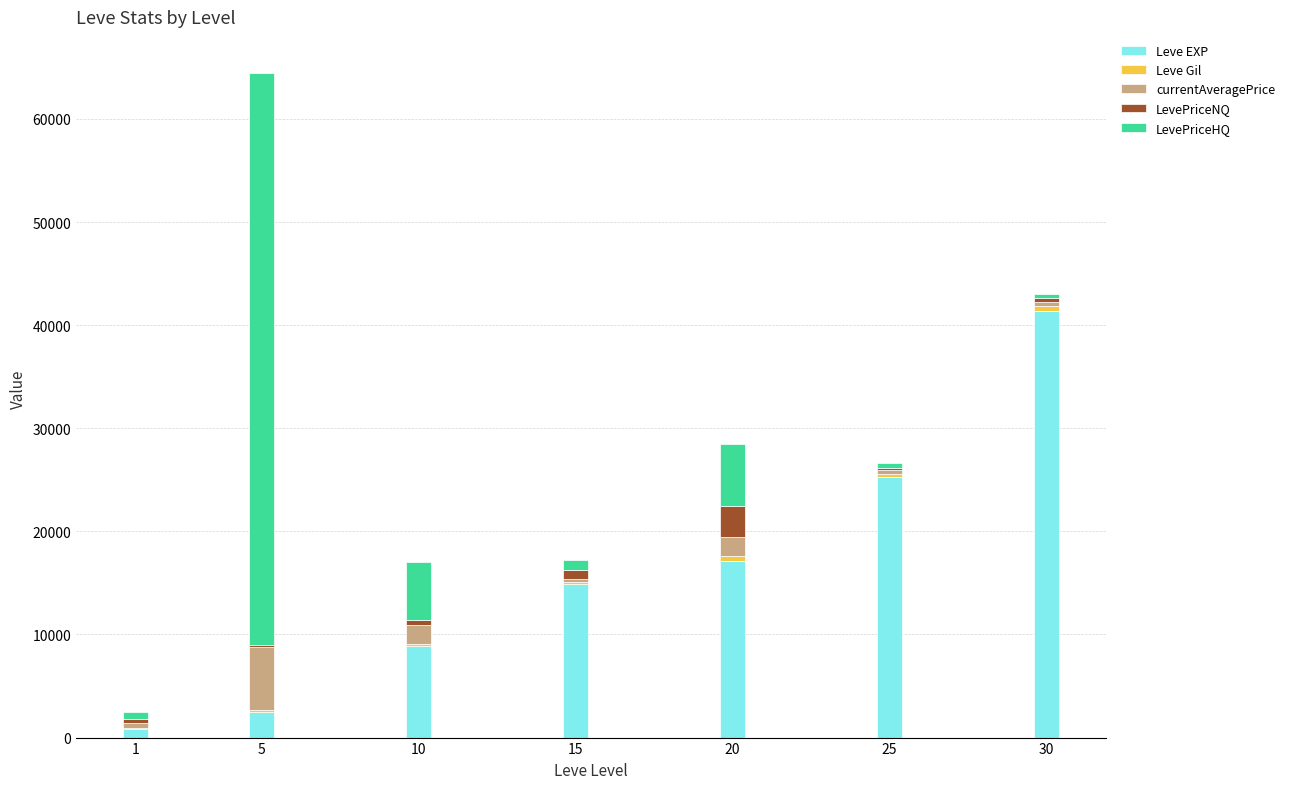

Are the bars horizontal?

No